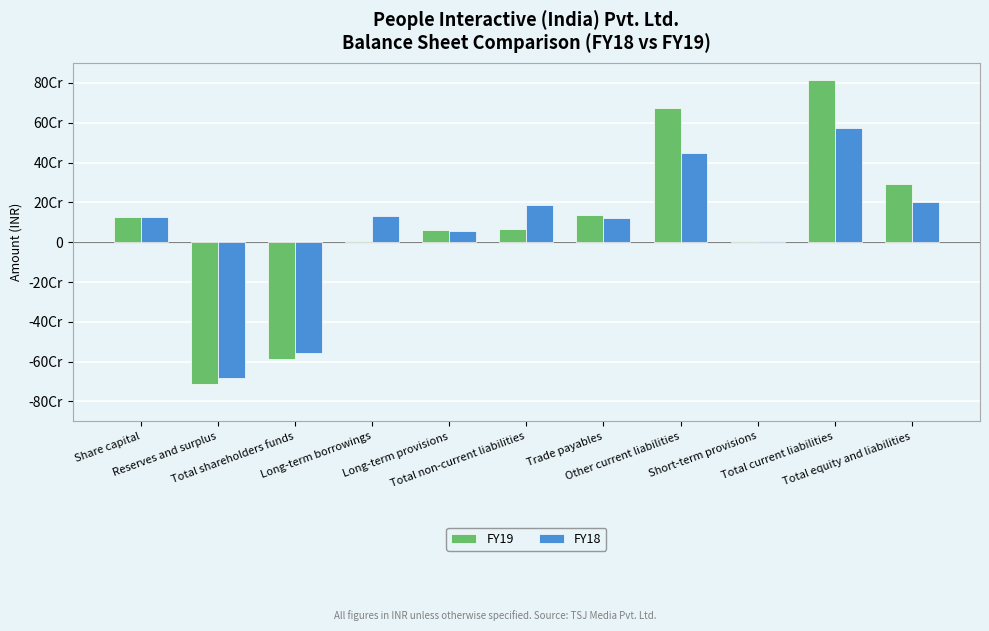

At how many categories does at least one series exceed 400663449?

2